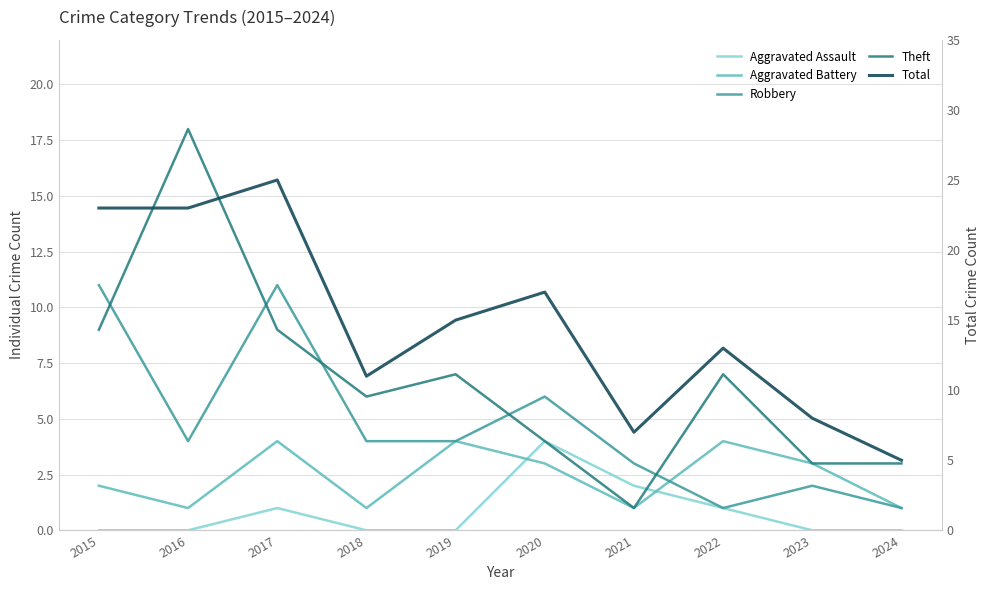

At how many categories does at least one series exceed 17?

3